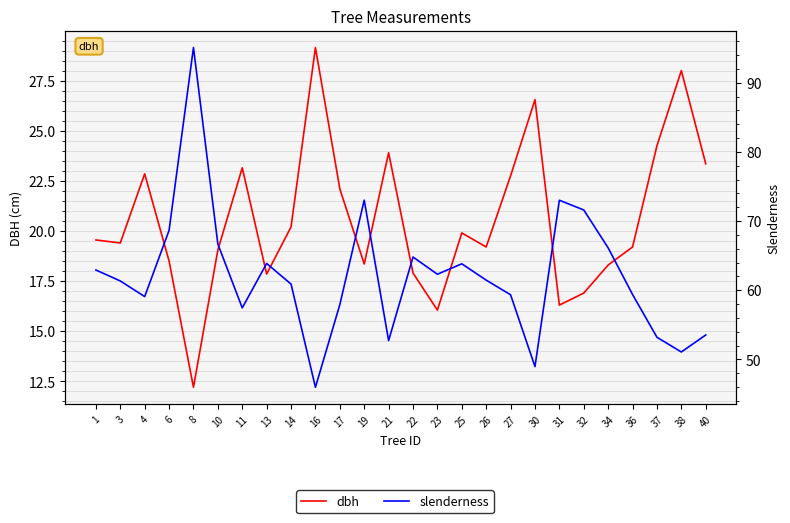

True or false: dbh and slenderness intersect in this chart.

False